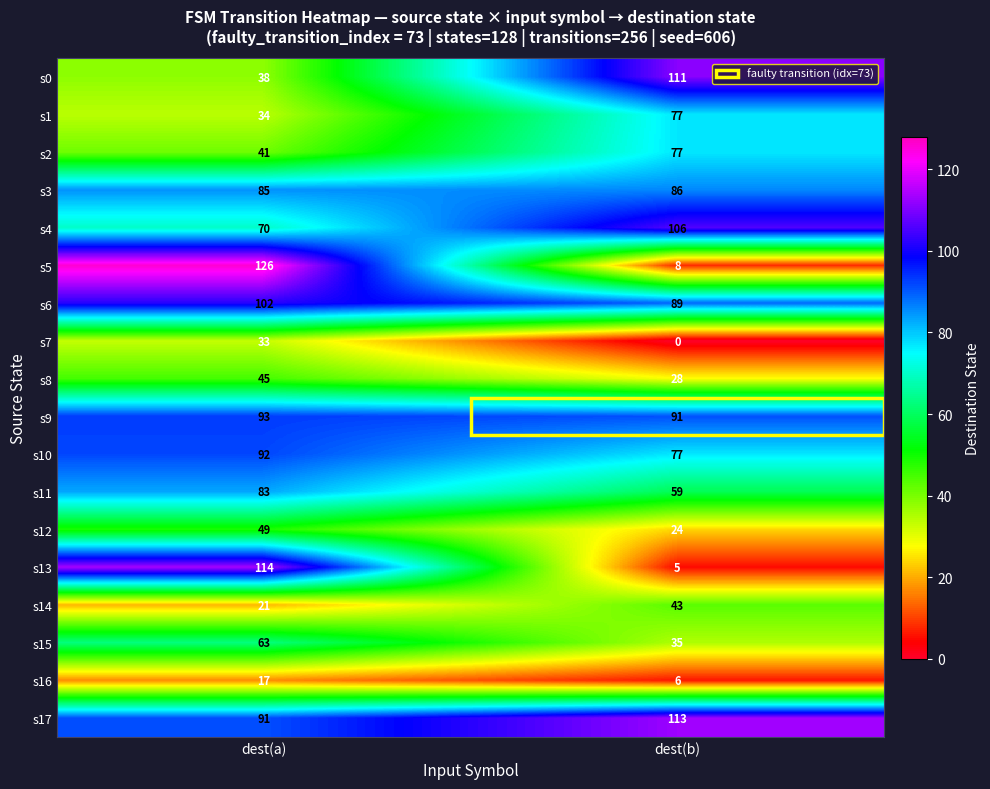

Rank the series at dest(a) from highest to lowest value.

s5, s13, s6, s9, s10, s17, s3, s11, s4, s15, s12, s8, s2, s0, s1, s7, s14, s16